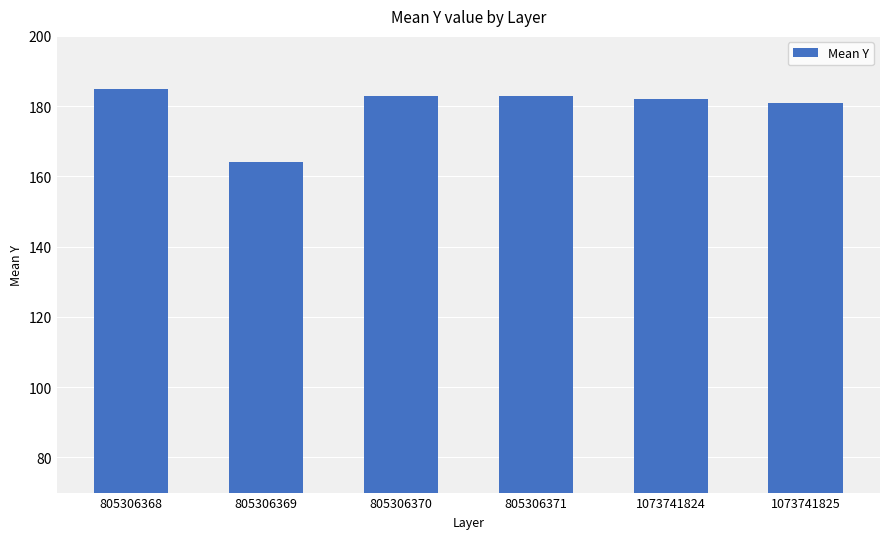

The chart shows a value of 122 at 805306368. True or false?

False